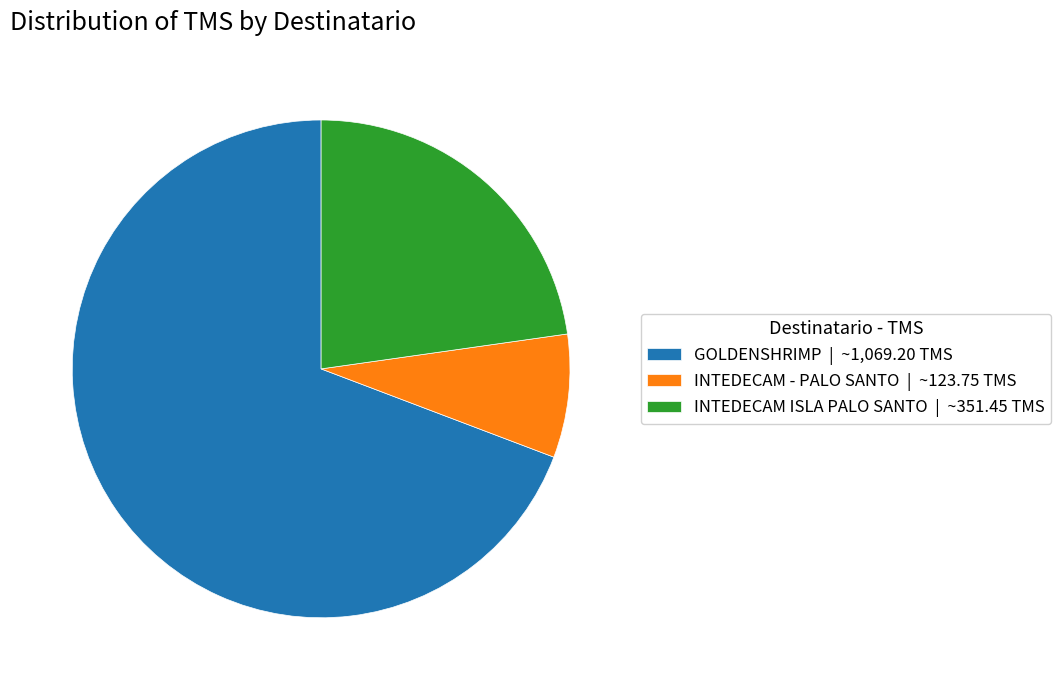

Between INTEDECAM ISLA PALO SANTO and GOLDENSHRIMP, which is larger?

GOLDENSHRIMP